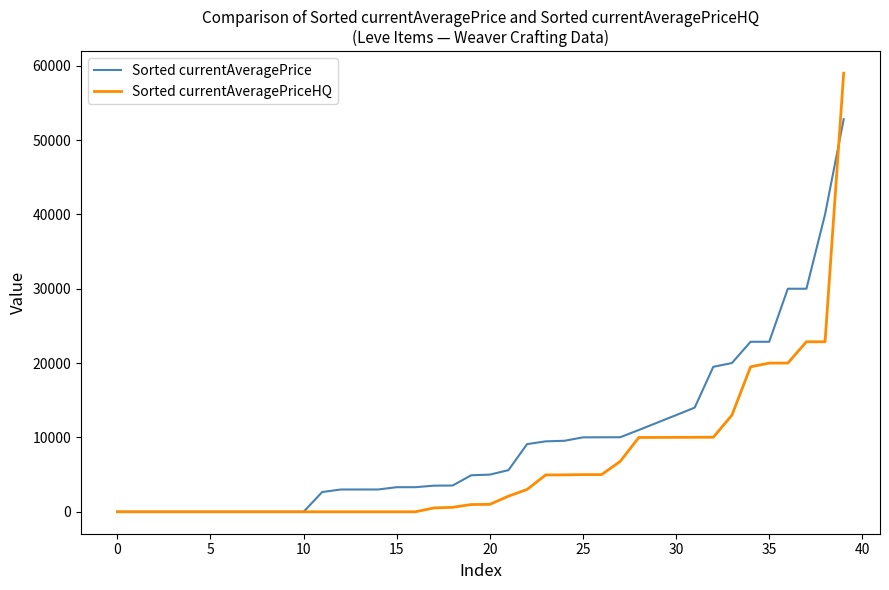

At how many categories does at least one series exceed 24113?

4